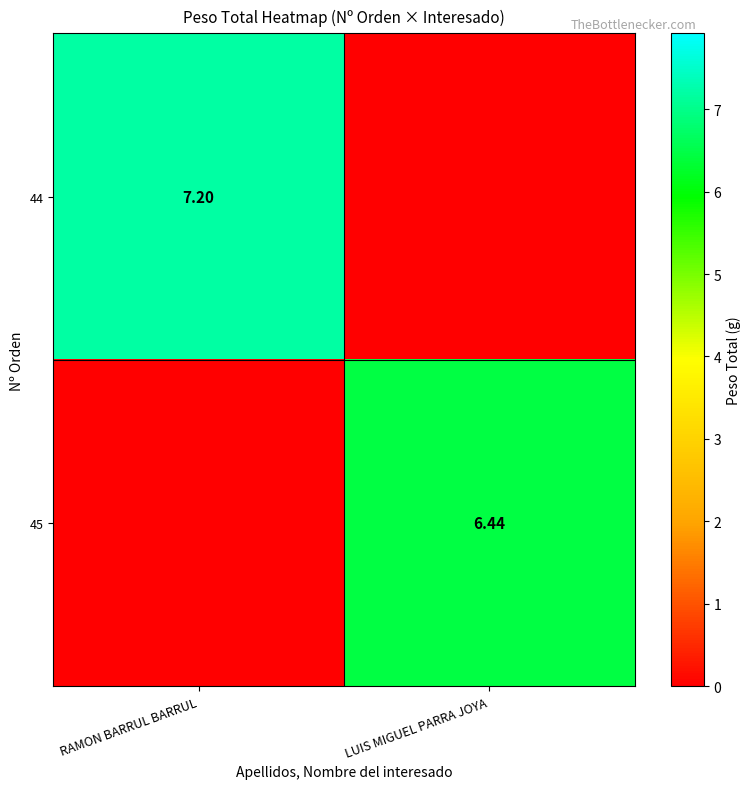

At which category is the sum across all series the highest?

RAMON BARRUL BARRUL